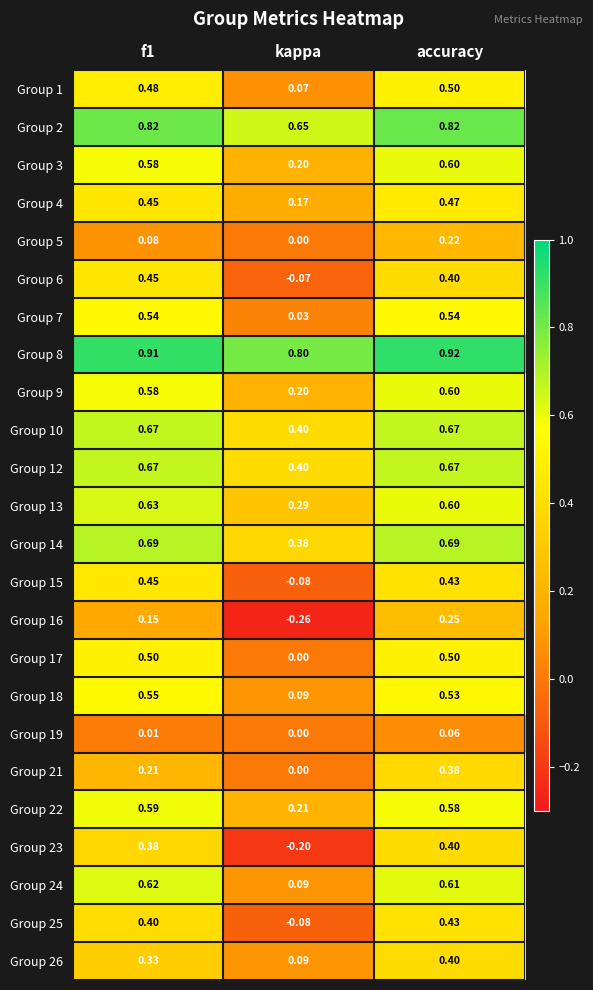

At which label is Group 19 closest to 0?

kappa